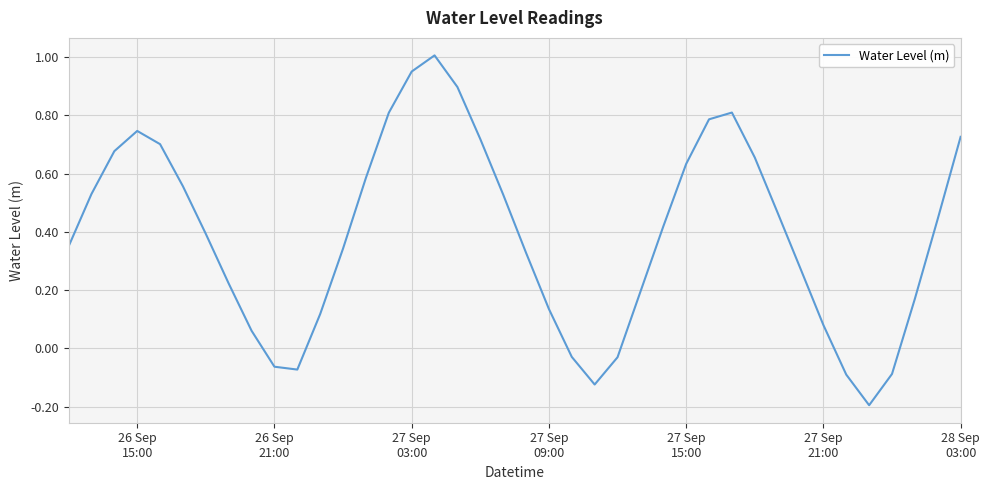

How many values are below zero?

8